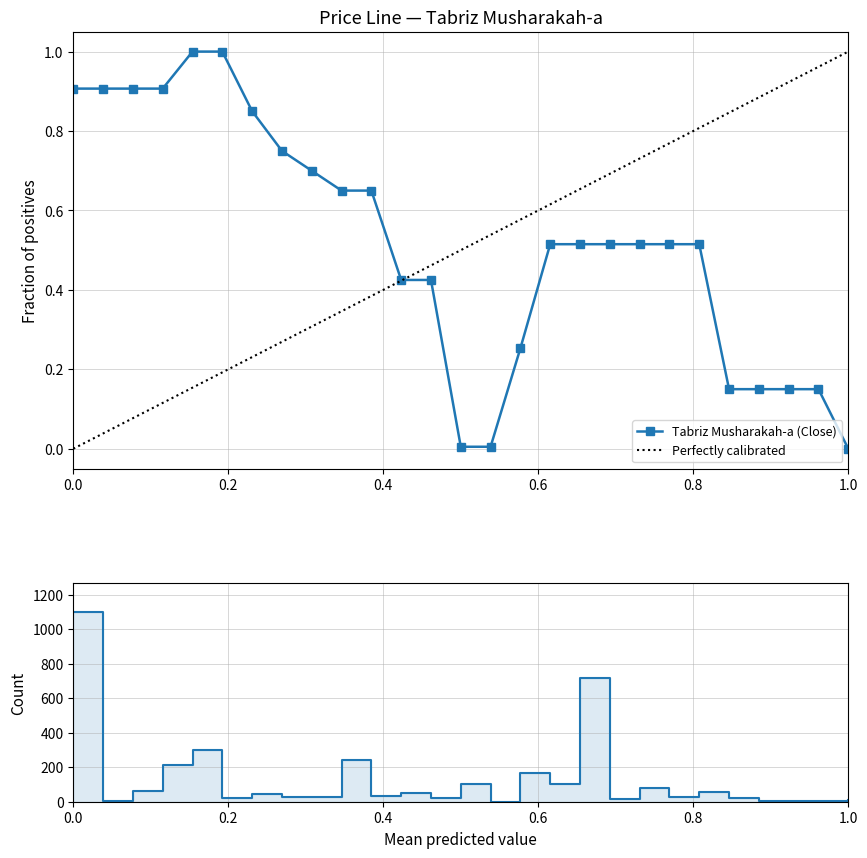

What is the value of the 4th point from the left?

0.9